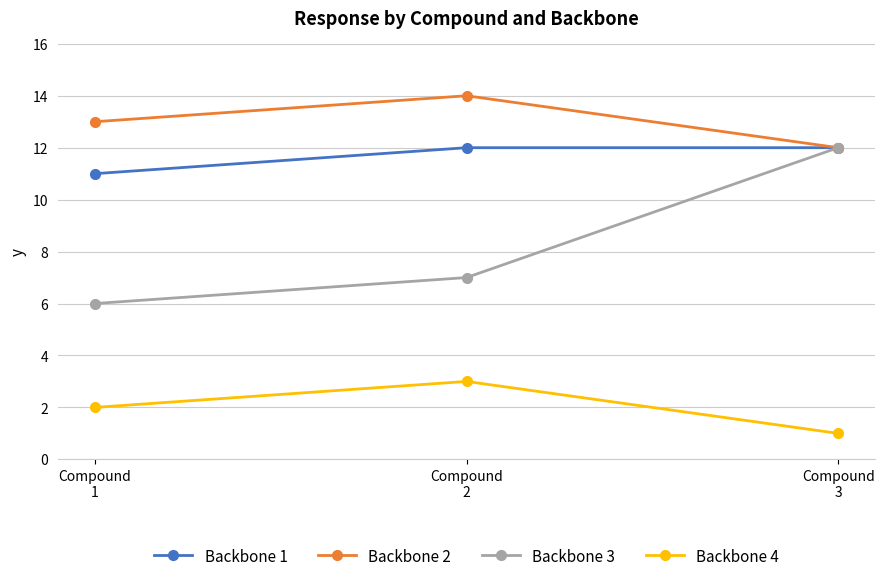

Which series has the largest total across all categories?

Backbone 2